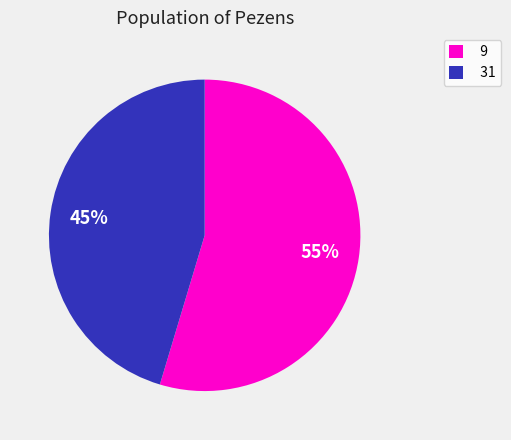

Is it true that 9 is 64% of the pie?

False